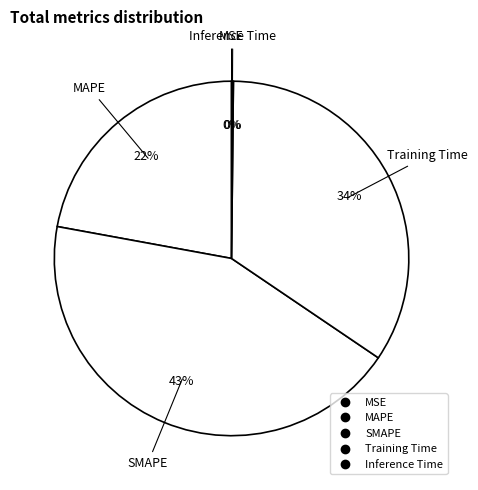

How many segments does this pie chart have?

5